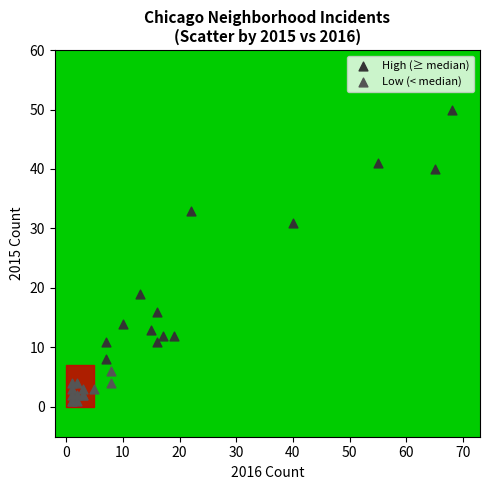

Which series contains the highest Y value?

High (≥ median)